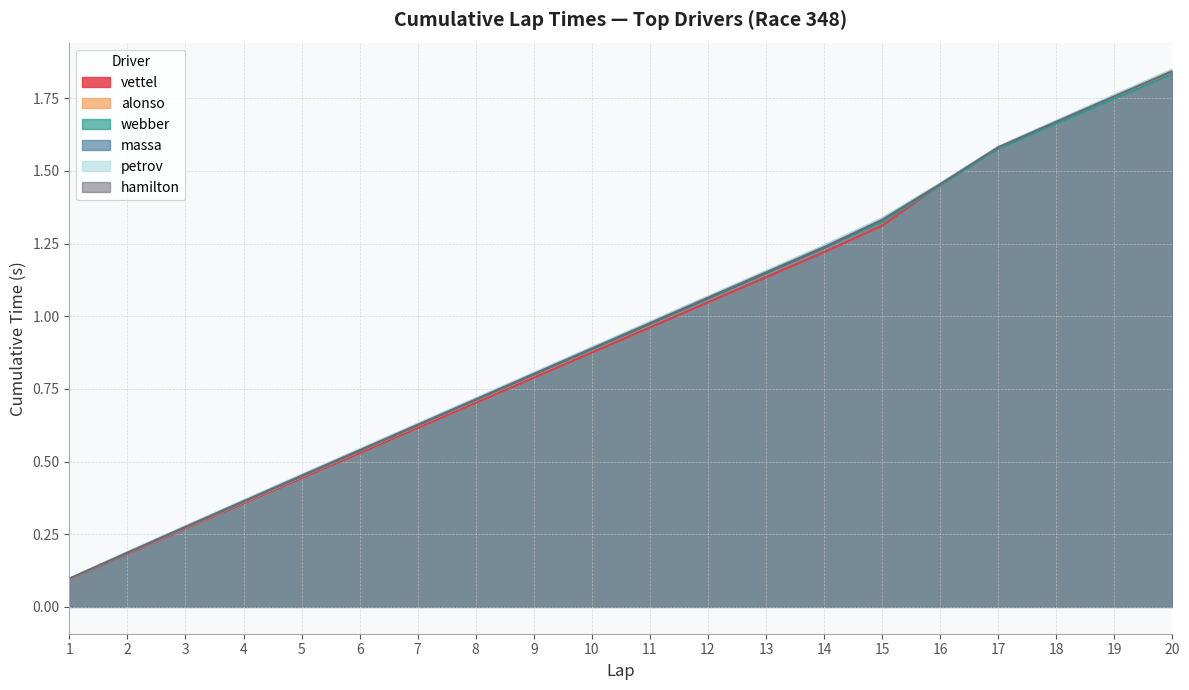

What is the average value of the vettel series?

0.9